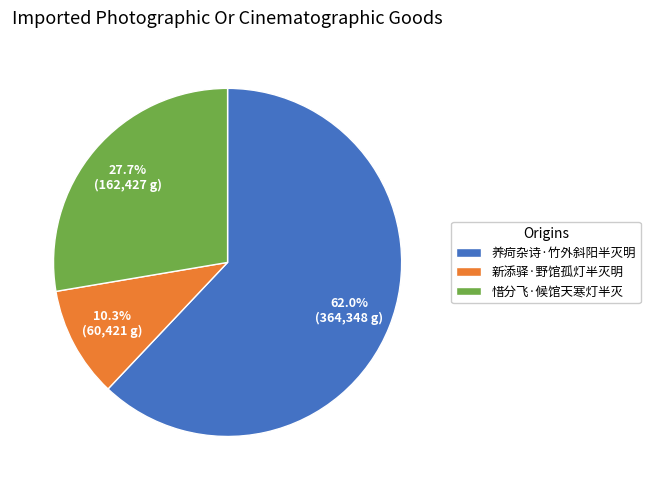

Do 新添驿·野馆孤灯半灭明 and 养疴杂诗·竹外斜阳半灭明 together represent more than half of the pie?

Yes